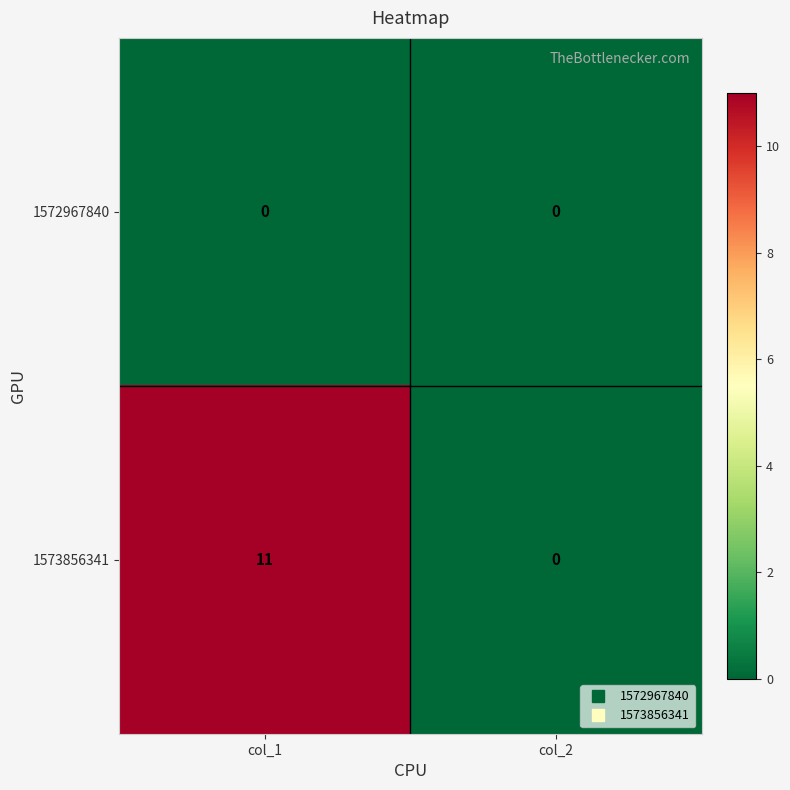

Reading left to right, list all the values displayed in this chart.

1572967840: col_1=0	col_2=0
1573856341: col_1=11	col_2=0